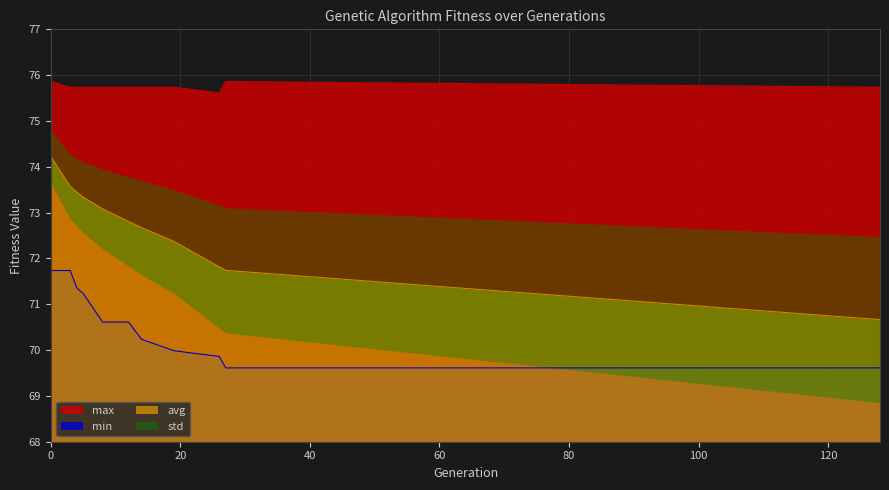

The avg series shows 40.7 at 14. True or false?

False